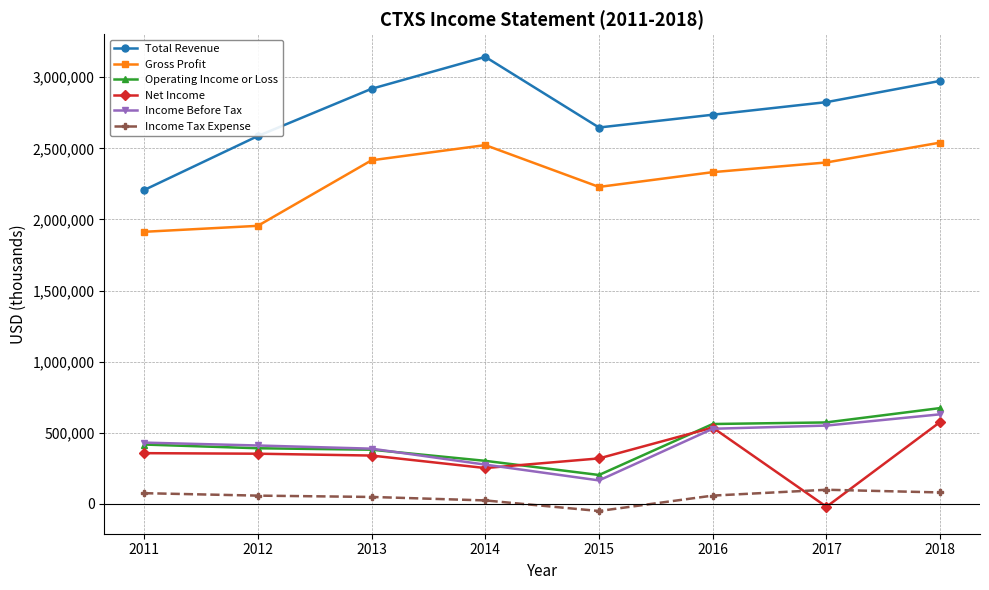

Which series has the widest spread of values?

Total Revenue